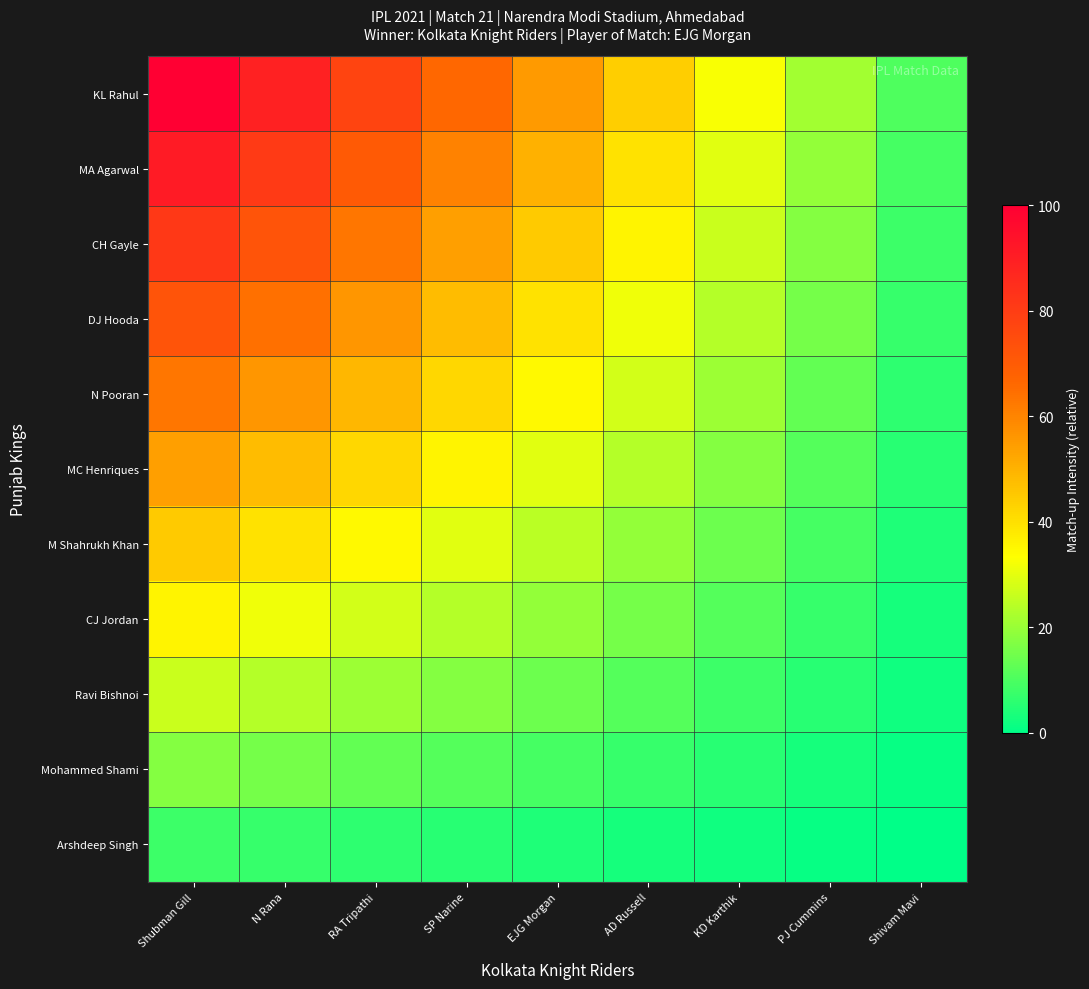

List the series in order of their peak value, lowest first.

Arshdeep Singh, Mohammed Shami, Ravi Bishnoi, CJ Jordan, M Shahrukh Khan, MC Henriques, N Pooran, DJ Hooda, CH Gayle, MA Agarwal, KL Rahul